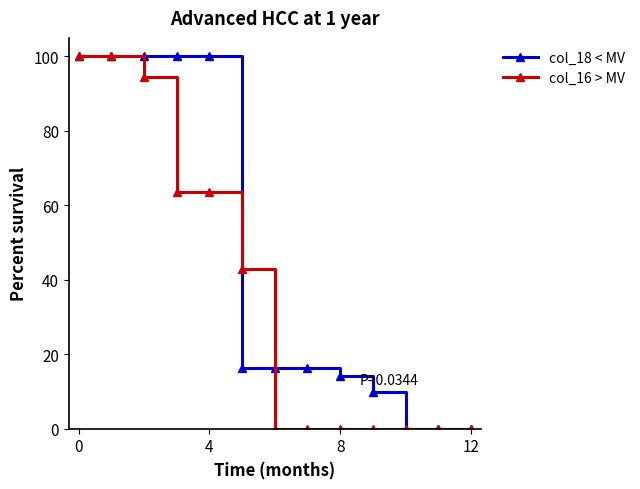

Does the chart have visible grid lines?

No